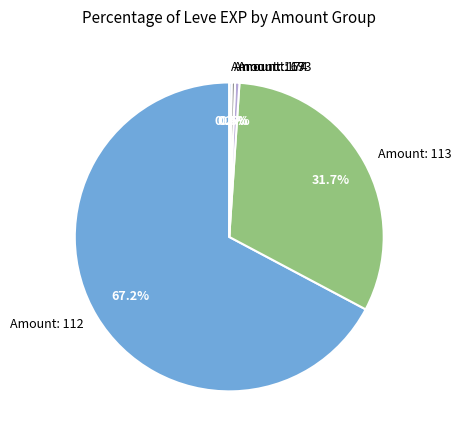

Combined, do Amount: 112 and Amount: 174 account for over 50%?

Yes